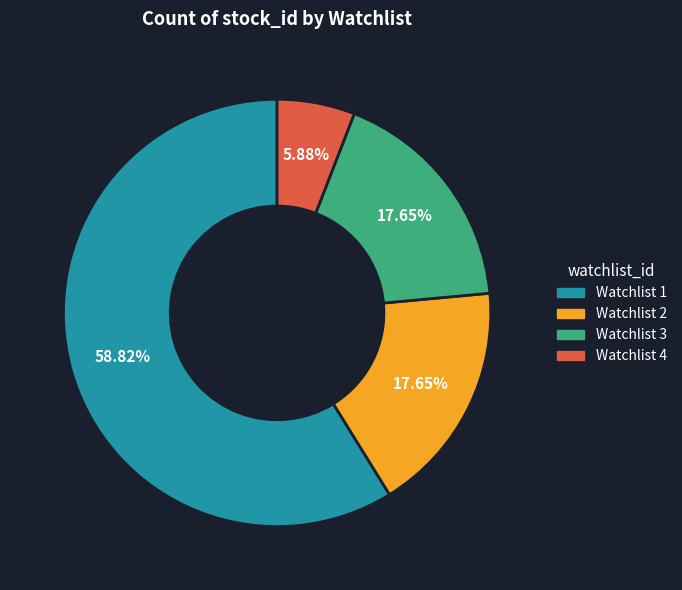

To the nearest percent, what is the difference between the largest and smallest slice percentages?

53%